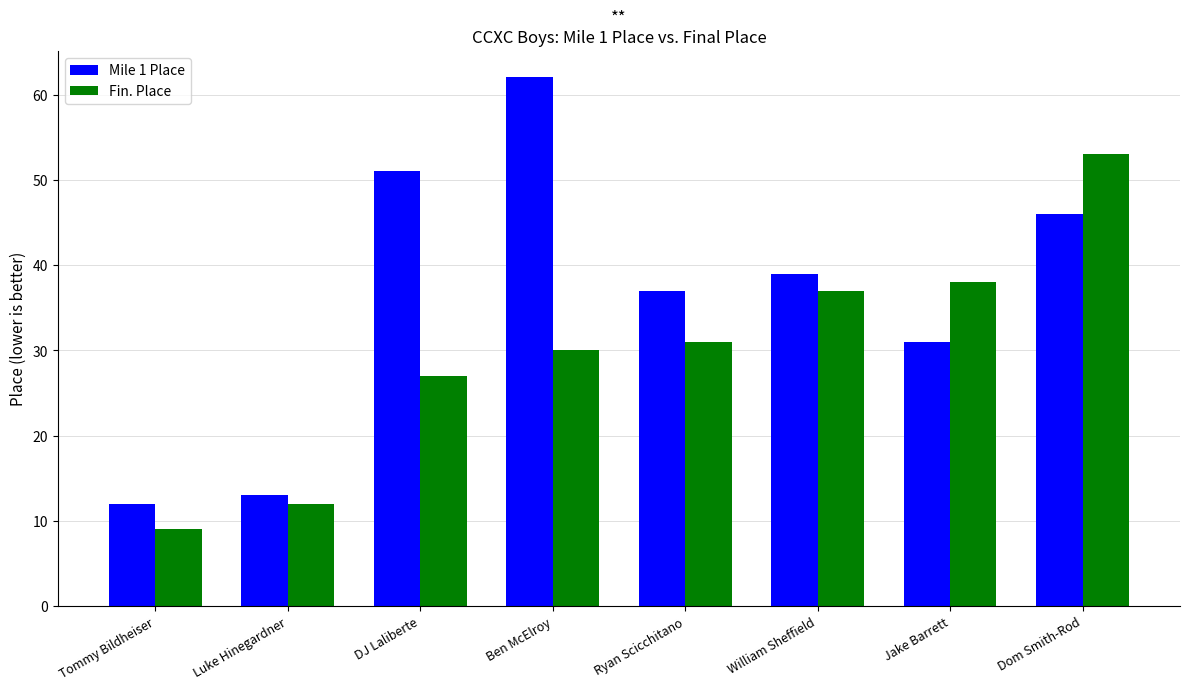

Rank the categories by Mile 1 Place value from highest to lowest.

Ben McElroy, DJ Laliberte, Dom Smith-Rod, William Sheffield, Ryan Scicchitano, Jake Barrett, Luke Hinegardner, Tommy Bildheiser